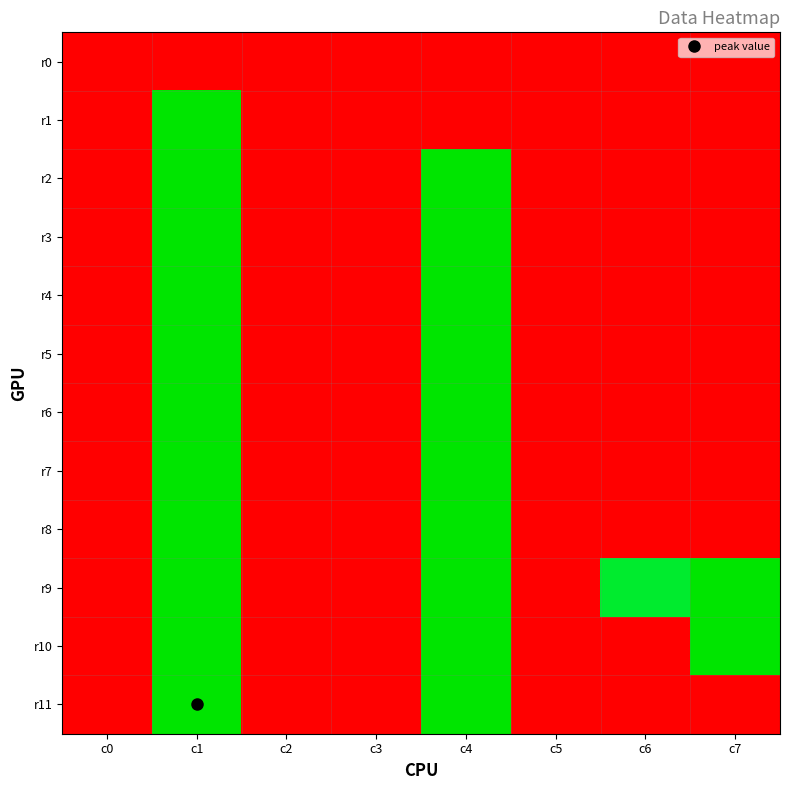

List the series in order of their peak value, lowest first.

r0, r1, r2, r3, r4, r5, r6, r7, r8, r9, r10, r11